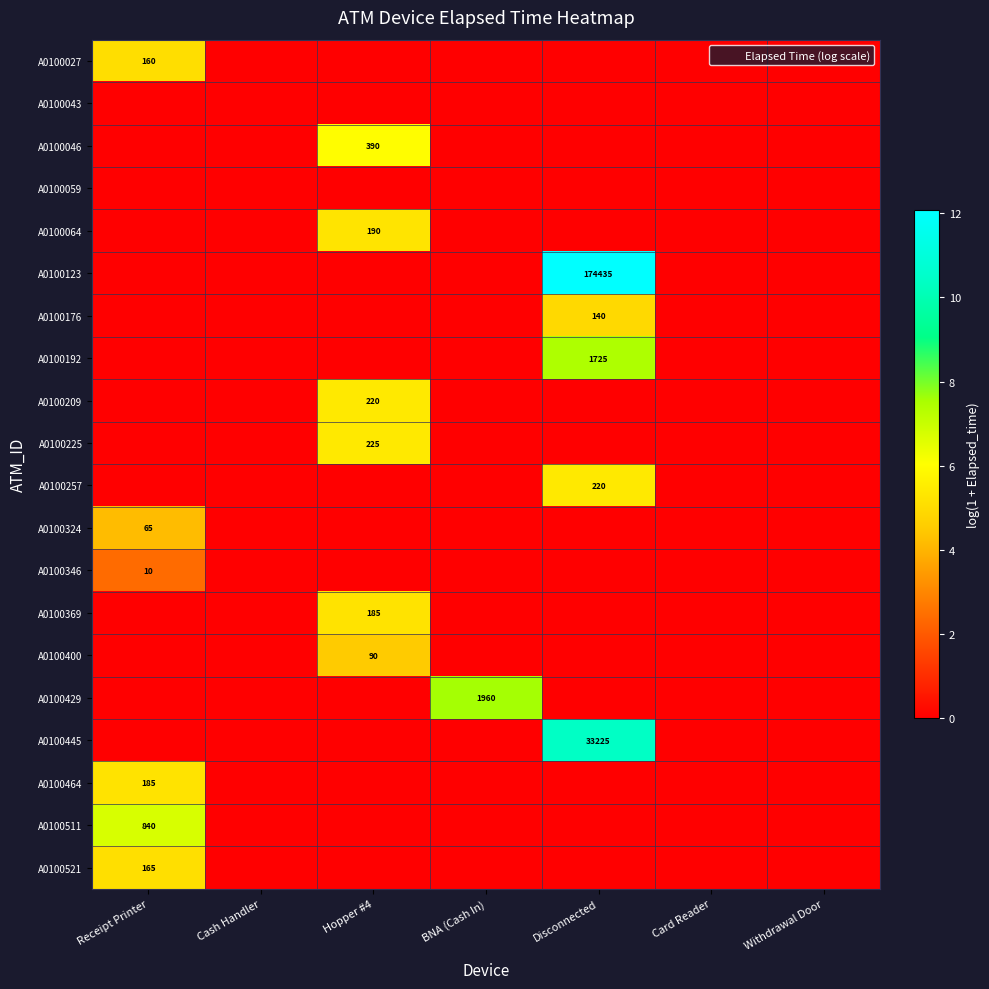

How many series are shown in this chart?

20